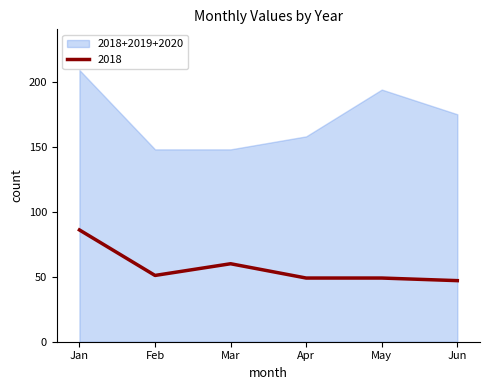

At which category is the sum across all series the highest?

Jan